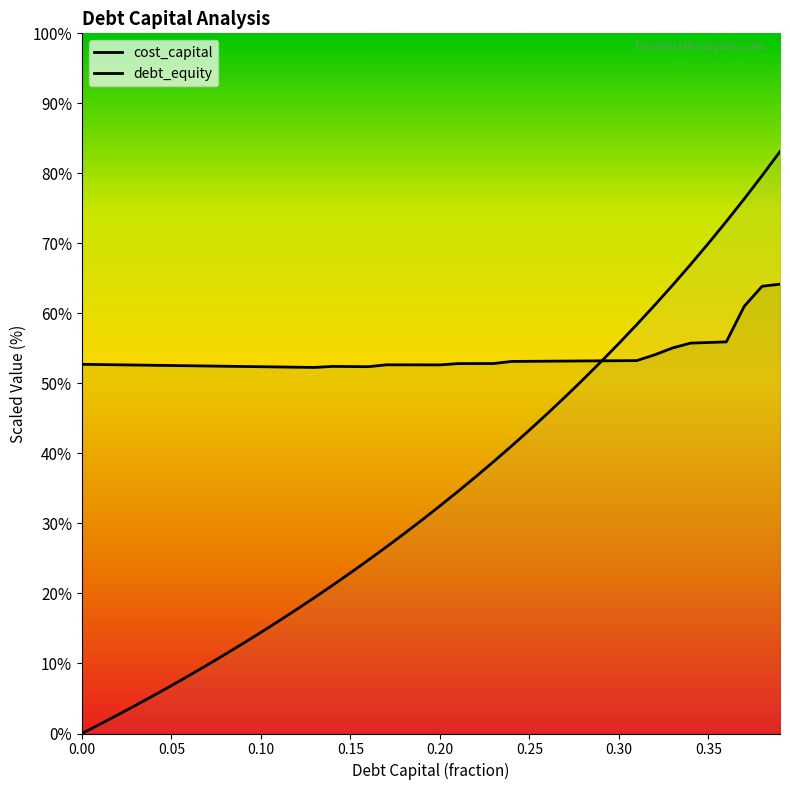

Is it true that cost_capital equals 52.7 at 0.00?

True